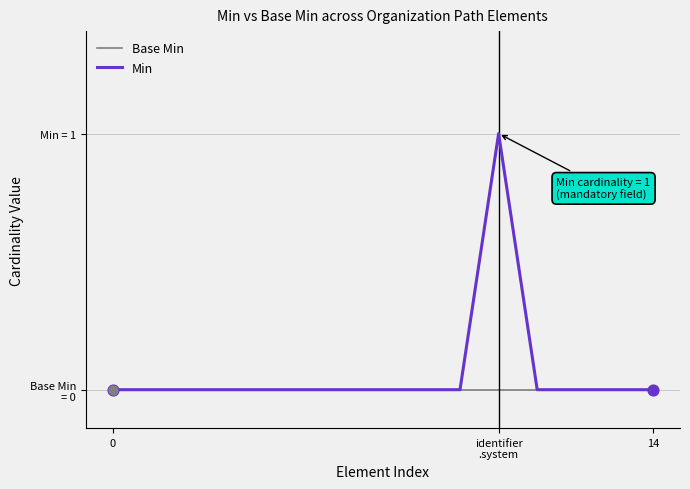

What are all the series names shown in the legend?

Base Min, Min